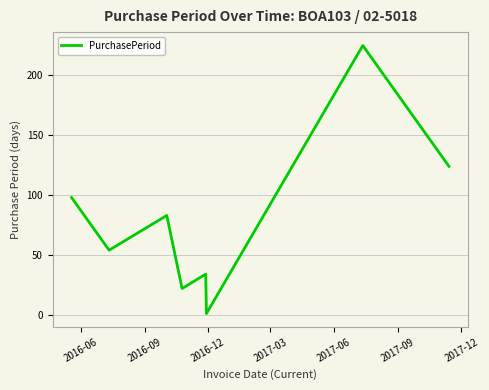

How many interior local valleys (lower than both neighbors) does the data have?

3